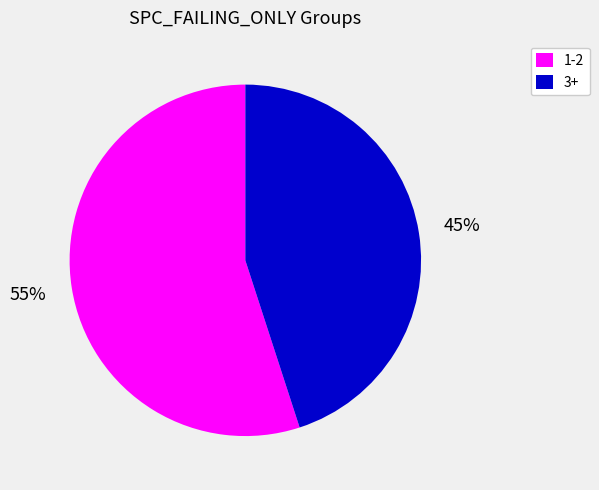

Count the number of slices in the pie.

2